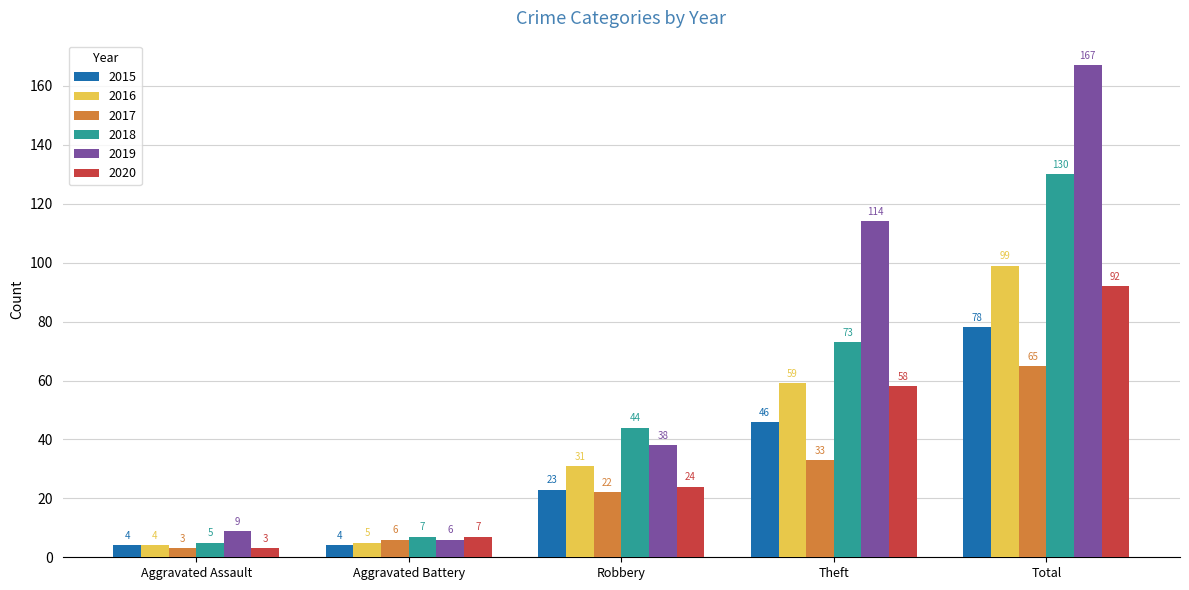

Is it true that 2018 equals 7 at Aggravated Battery?

True